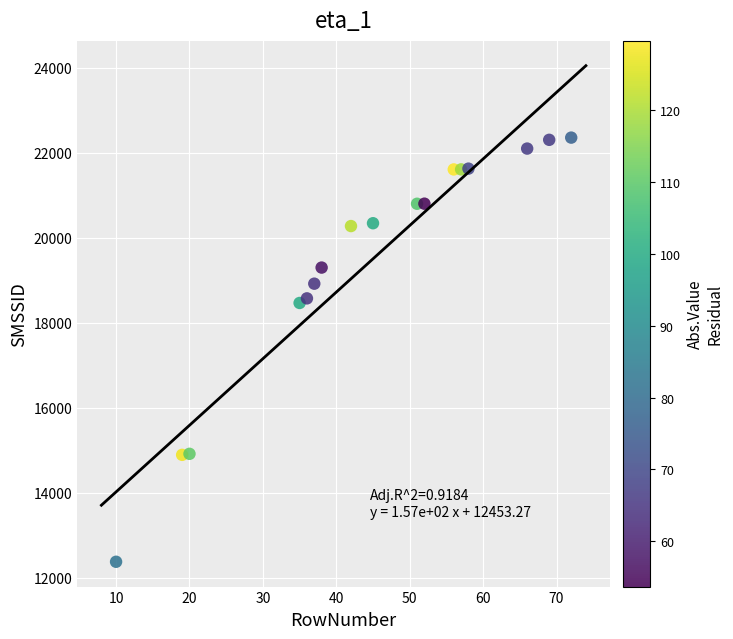

What is the range of Y values (max minus min)?

9984